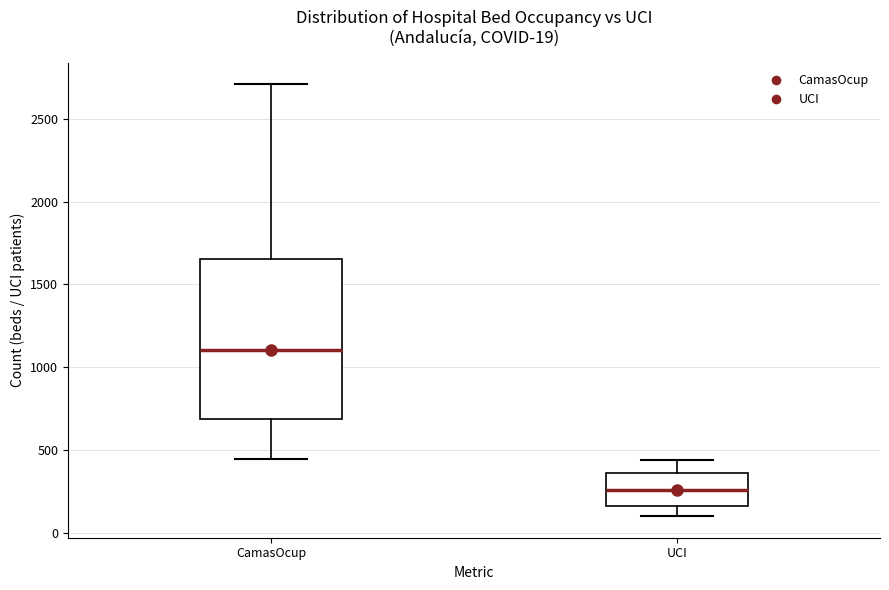

Comparing the boxes themselves (not the whiskers), which one is the tallest?

CamasOcup